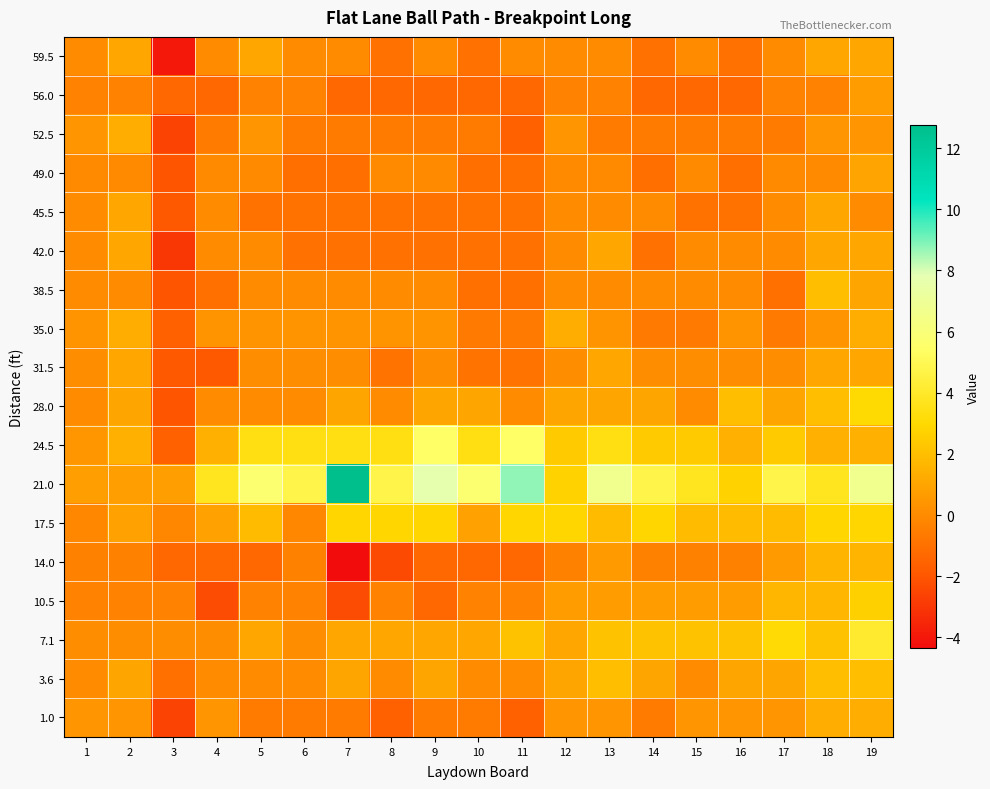

At which category is the sum across all series the highest?

19